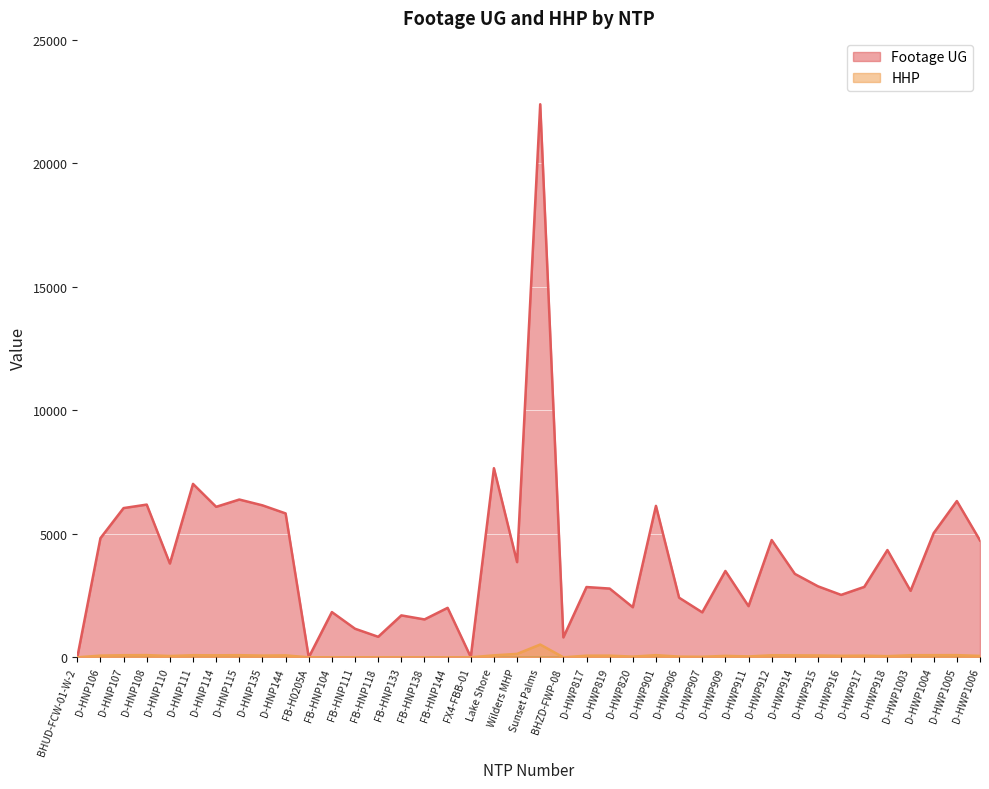

What is the value of the HHP point at the 34th from the left?

61